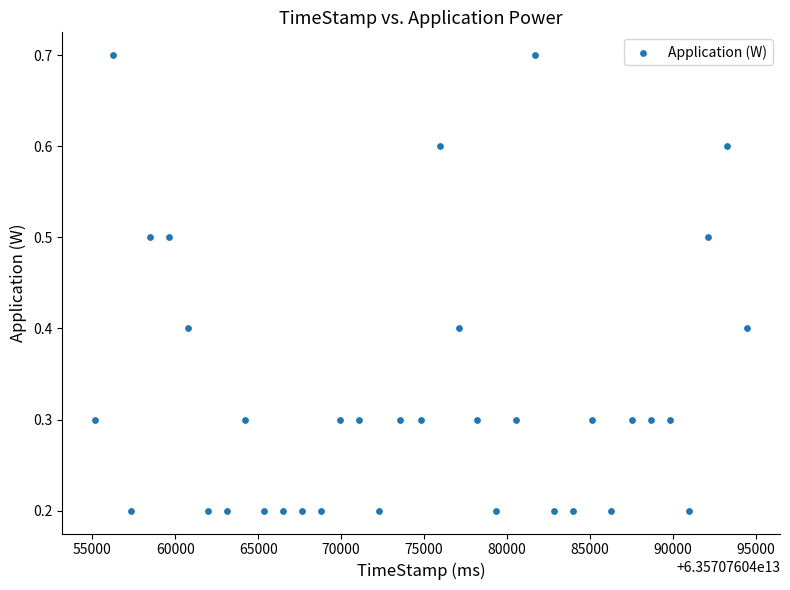

What is the range of X values (max minus min)?

39375.0